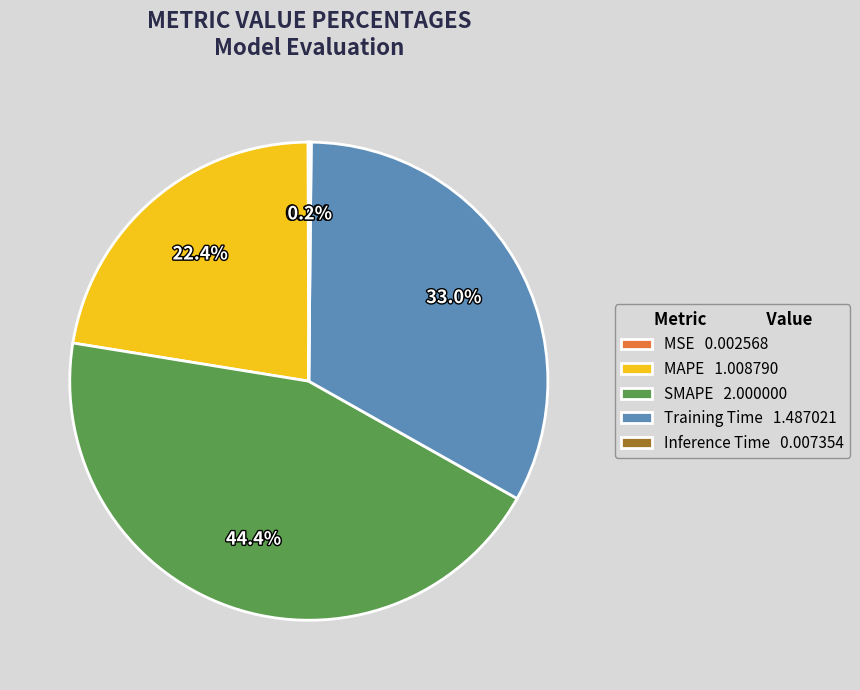

Approximately how many times larger is the value at Training Time 1.487021 compared to SMAPE 2.000000?

0.7